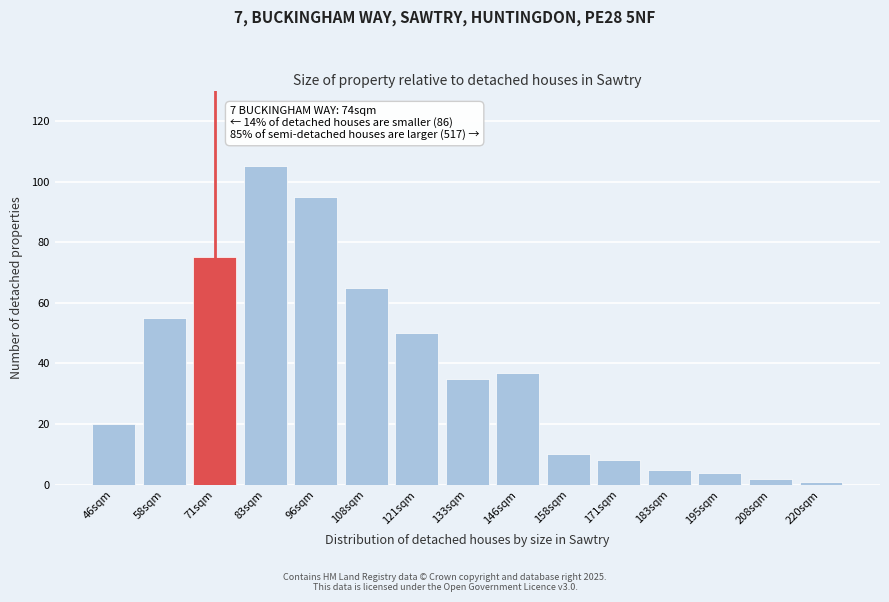

Reading left to right, what are all the values shown in this chart?

20	55	75	105	95	65	50	35	37	10	8	5	4	2	1